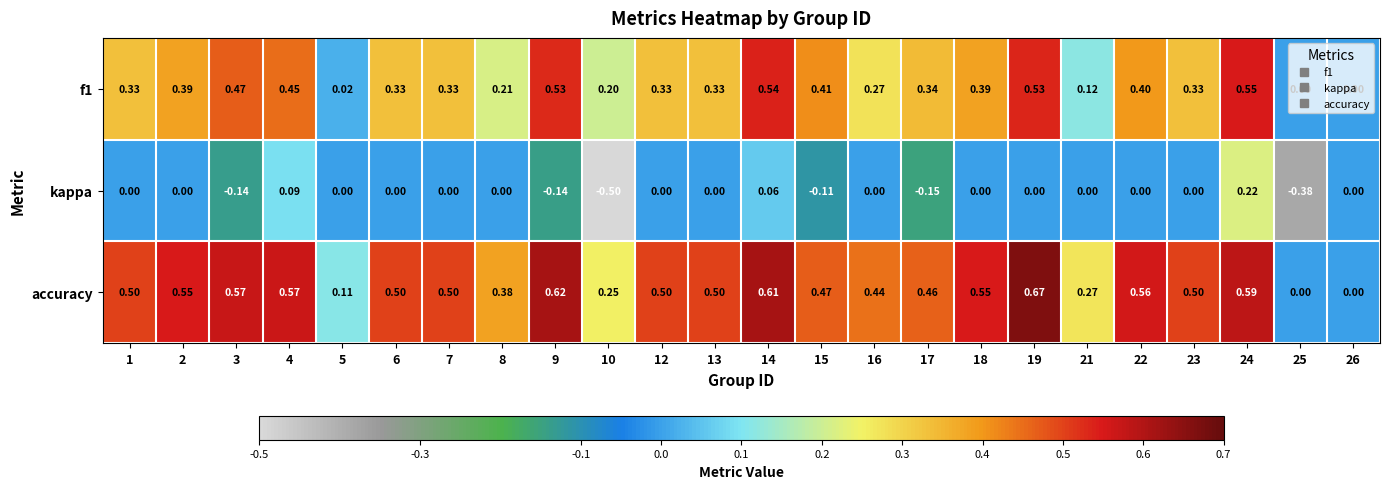

At 2, list the series in order from largest to smallest.

accuracy, f1, kappa